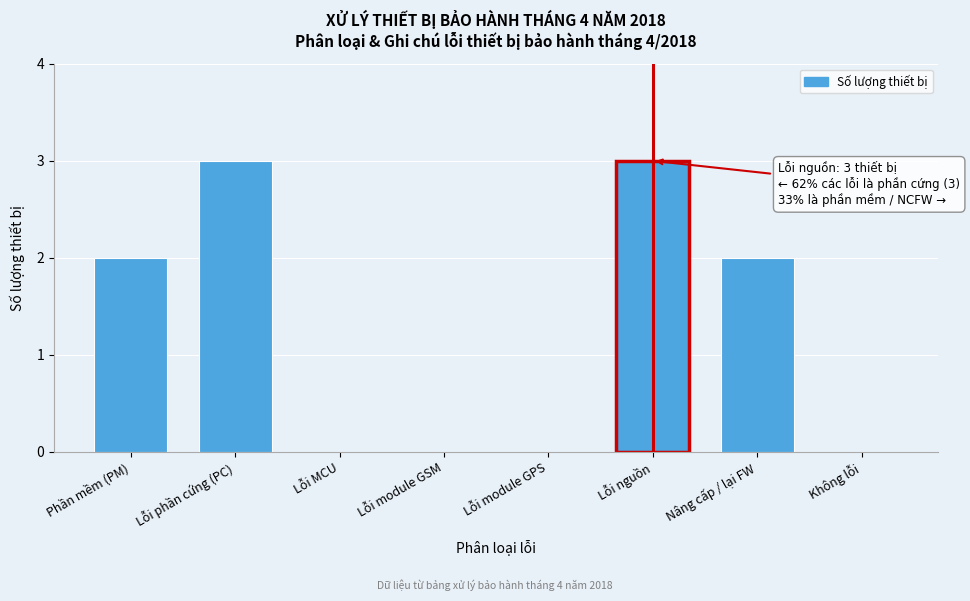

Reading left to right, transcribe all the data shown in this chart.

Phần mềm (PM)=2	Lỗi phần cứng (PC)=3	Lỗi MCU=0	Lỗi module GSM=0	Lỗi module GPS=0	Lỗi nguồn=3	Nâng cấp / lại FW=2	Không lỗi=0